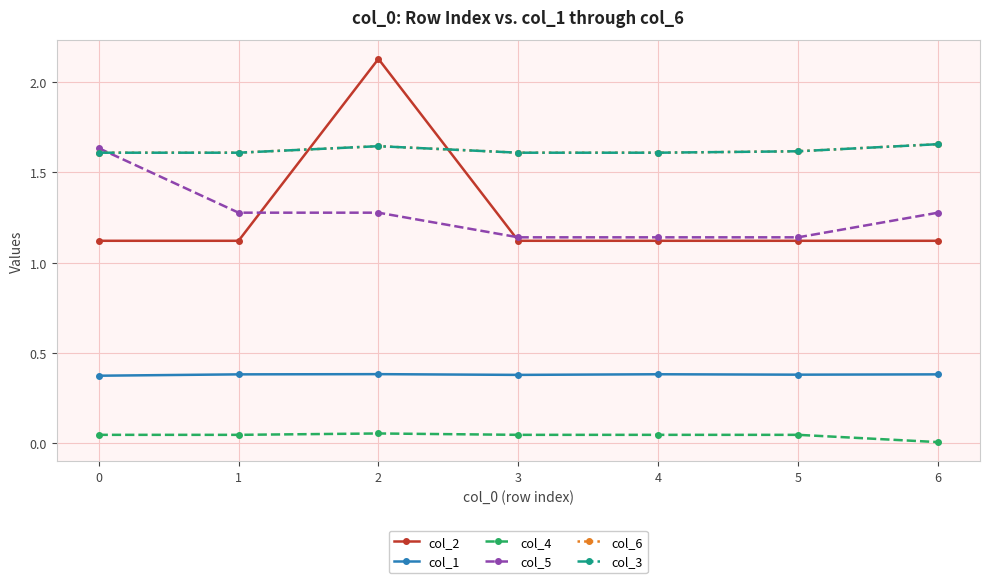

Reading left to right, transcribe all the data shown in this chart.

col_2: 1.1	1.1	2.1	1.1	1.1	1.1	1.1
col_1: 0.4	0.4	0.4	0.4	0.4	0.4	0.4
col_4: 0.0	0.0	0.1	0.0	0.0	0.0	0.0
col_5: 1.6	1.3	1.3	1.1	1.1	1.1	1.3
col_6: 1.6	1.6	1.6	1.6	1.6	1.6	1.7
col_3: 1.6	1.6	1.6	1.6	1.6	1.6	1.7